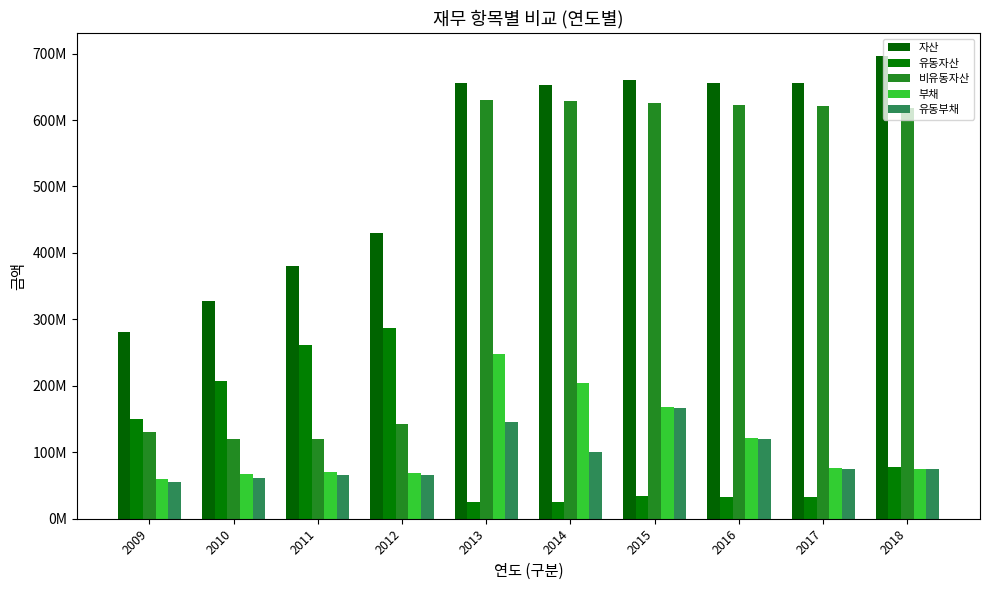

Does the chart contain any negative values?

No